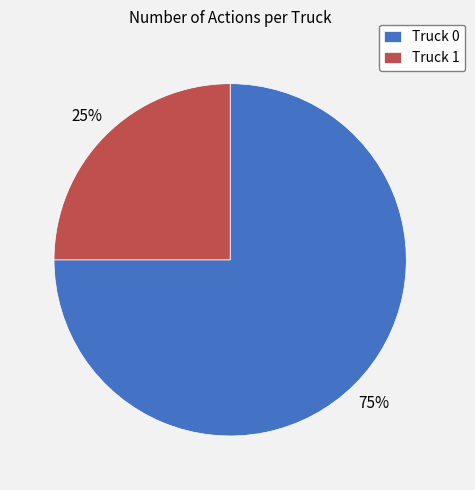

To the nearest percent, what percentage of the pie is Truck 0?

75%